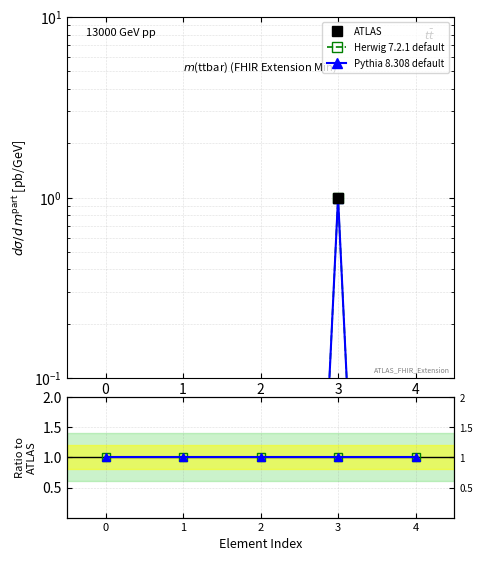

True or false: Herwig 7.2.1 default and Pythia 8.308 default cross at least once.

False